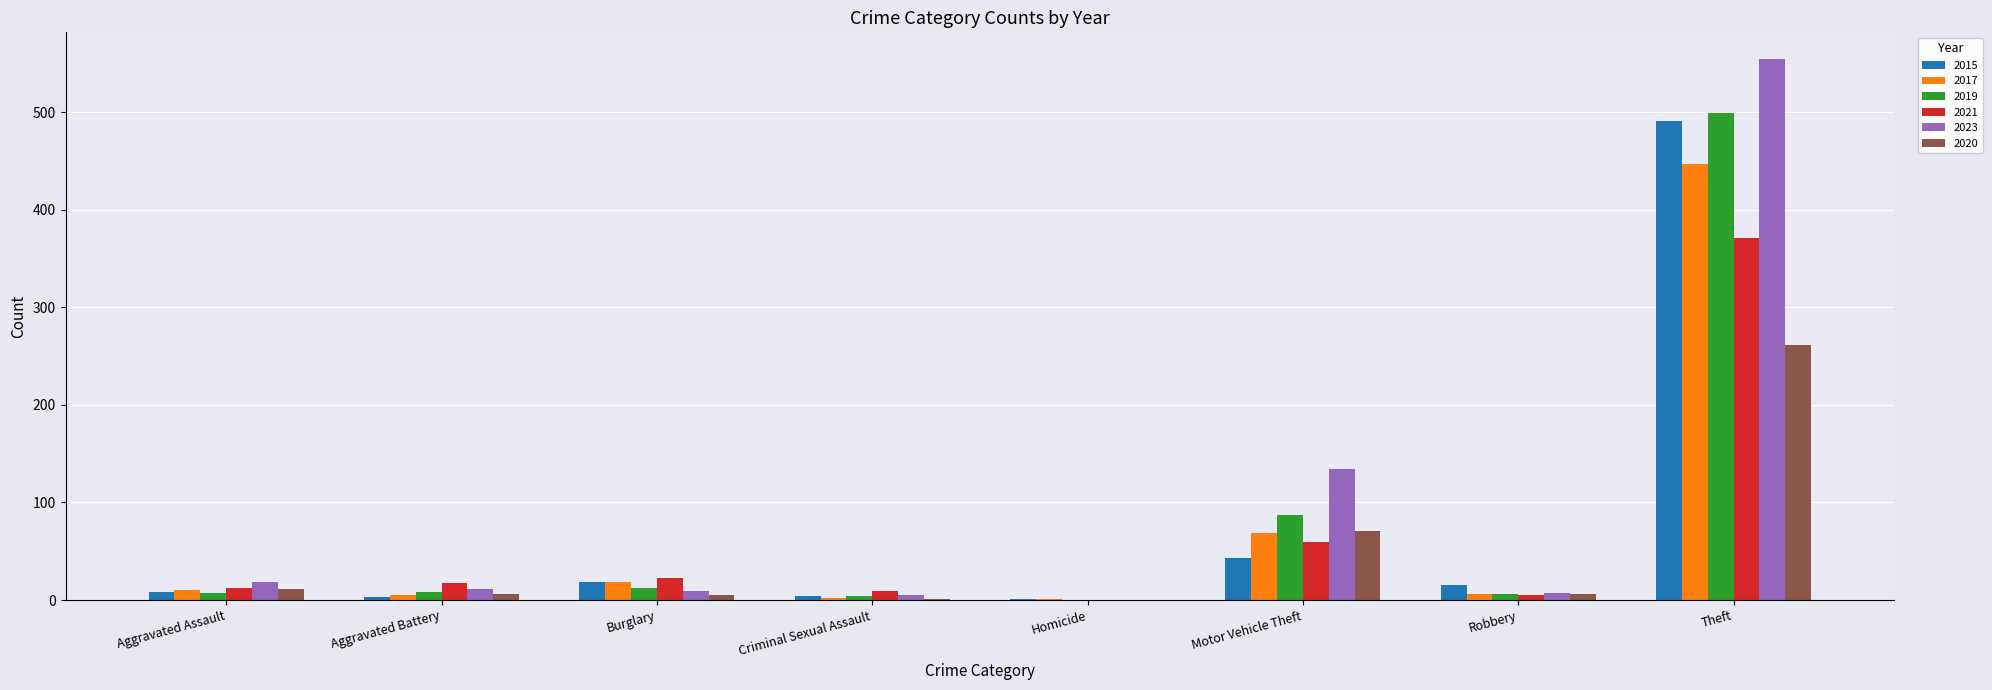

Where is 2020 nearest to the value 130?

Motor Vehicle Theft